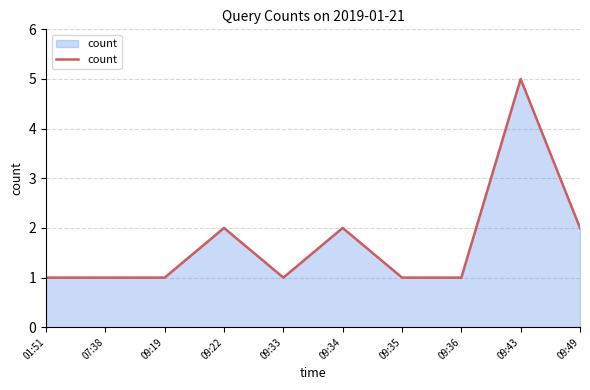

What position from the left is 09:19?

3